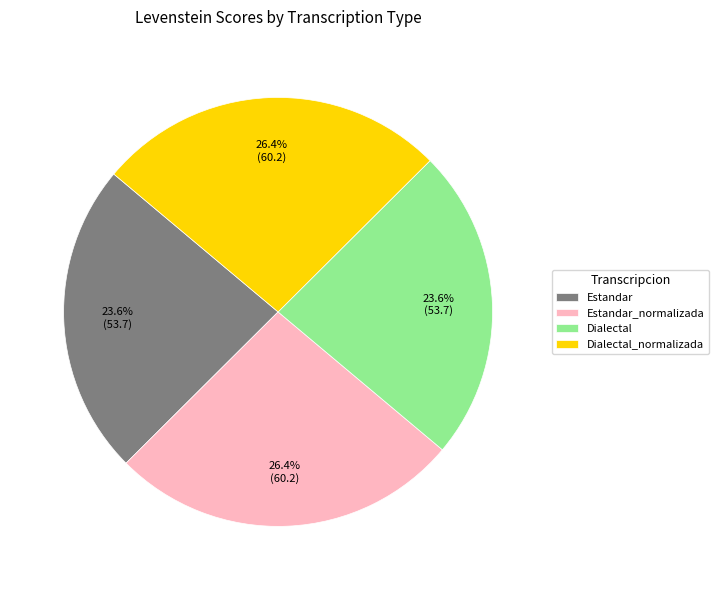

Count the number of slices in the pie.

4